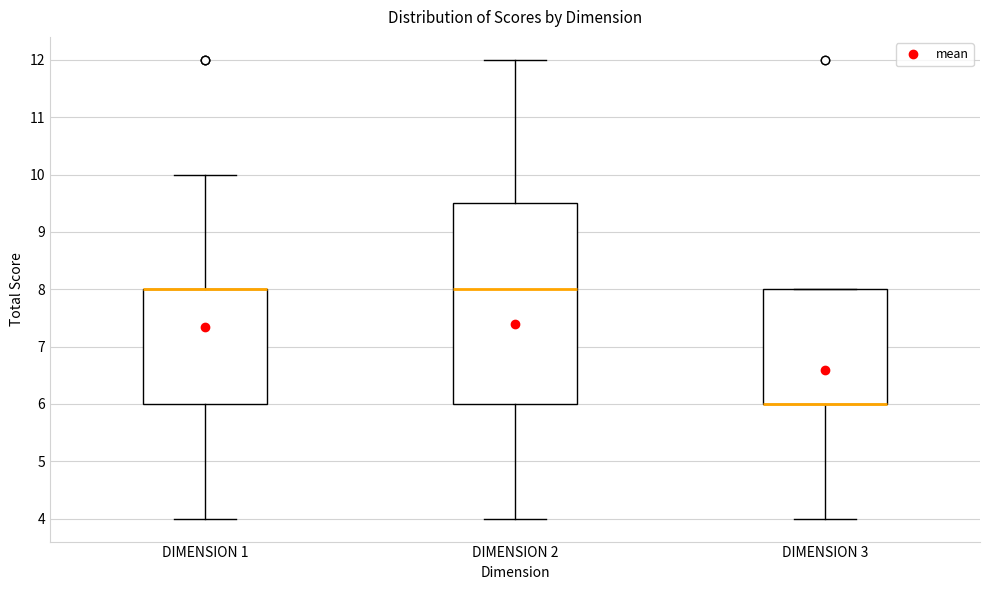

Where does the upper whisker of the box for DIMENSION 1 end on the y-axis? The values are not printed on the chart, so give them approximately, as read against the axis.

10.0